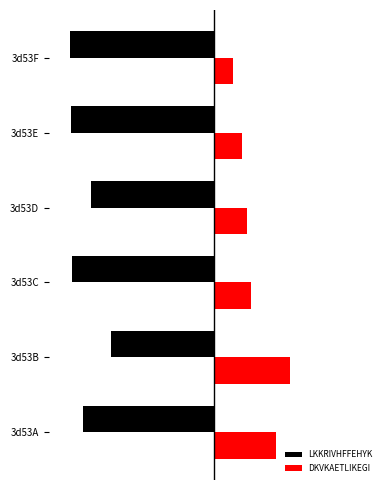

What is the value of the LKKRIVHFFEHYK bar at the 4th from the left?

-11.5